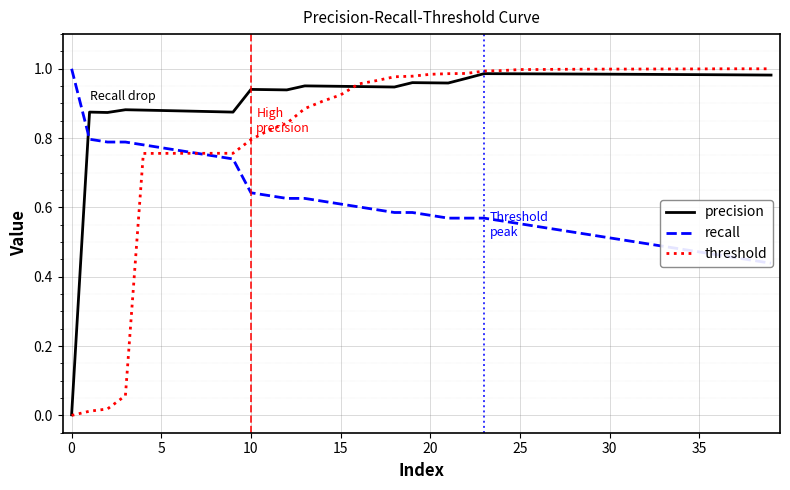

The value of threshold at 35 is 1.6. True or false?

False